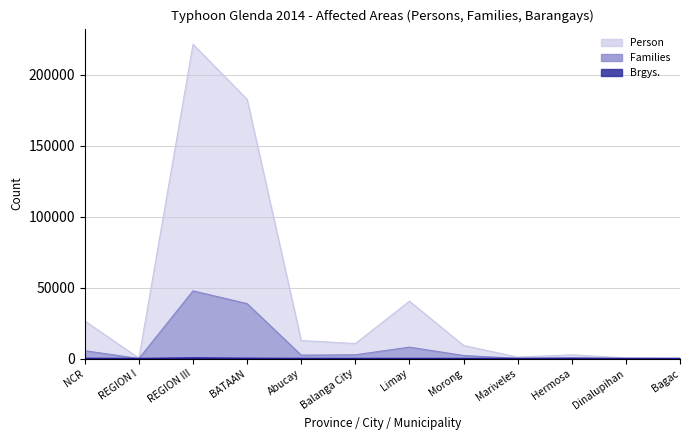

Which series has the largest total across all categories?

Person